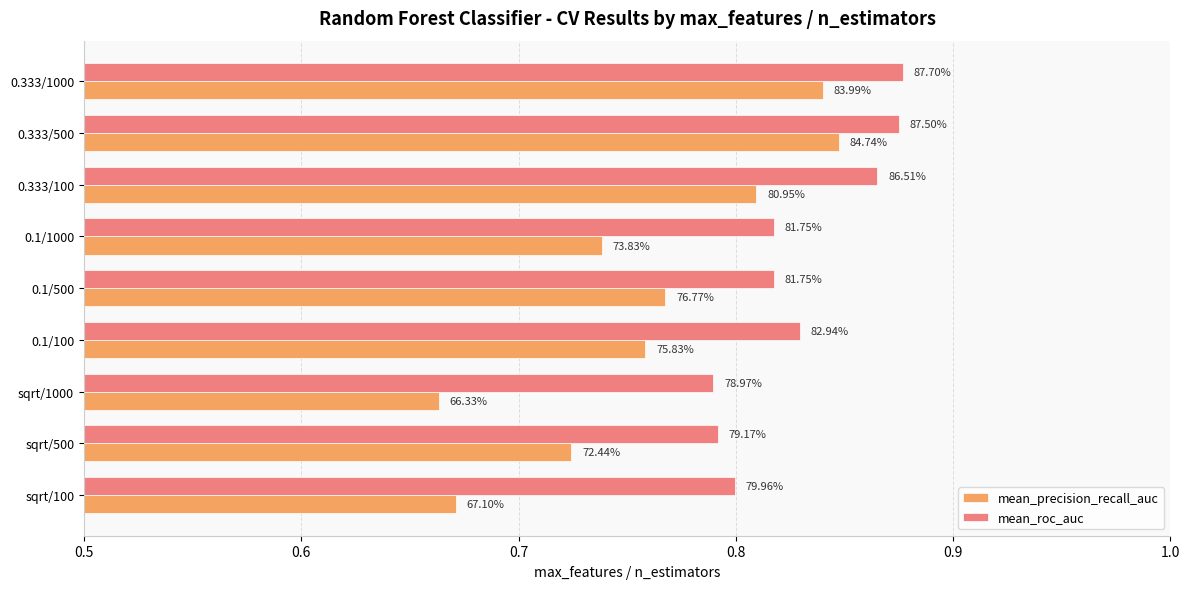

What is the maximum value shown in the chart?

0.9